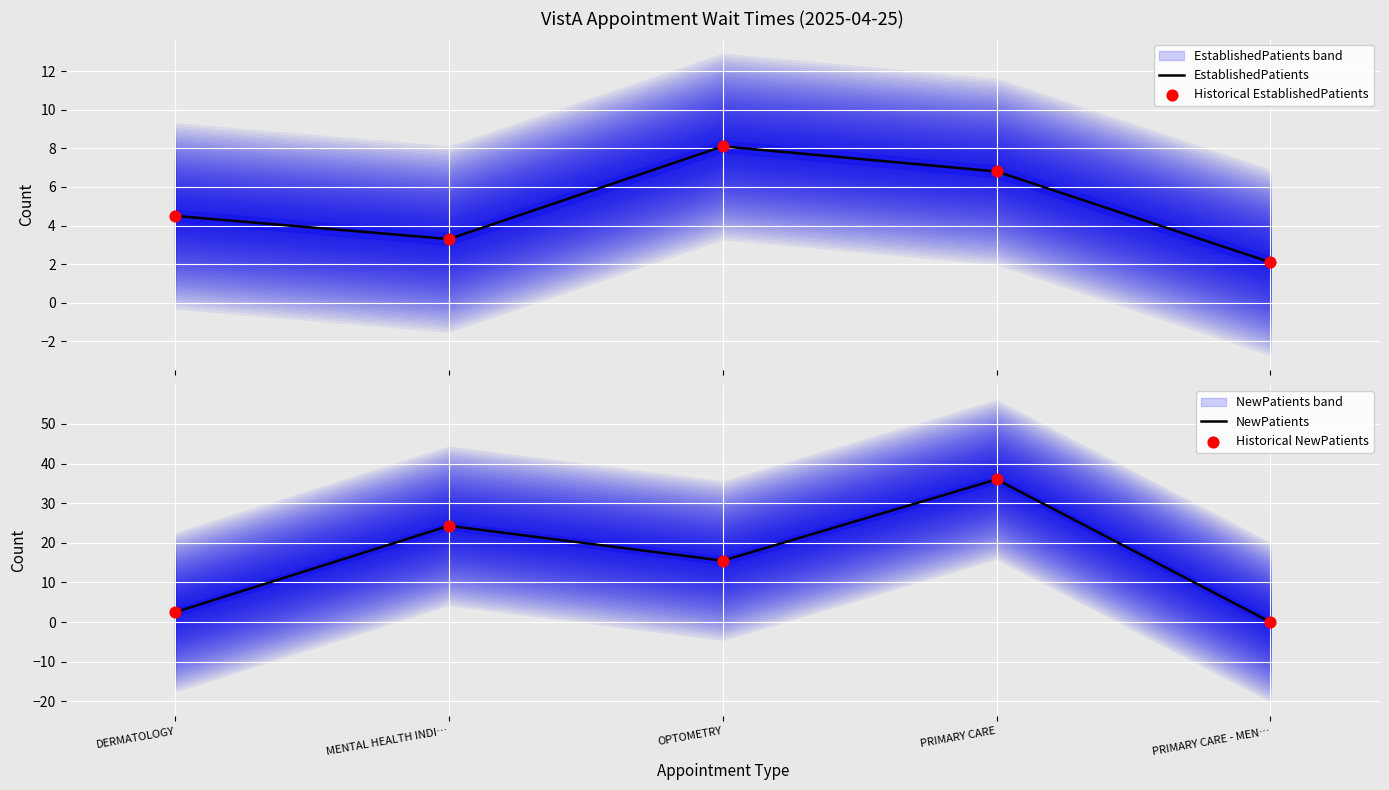

Which series reaches the maximum Y coordinate?

NewPatients